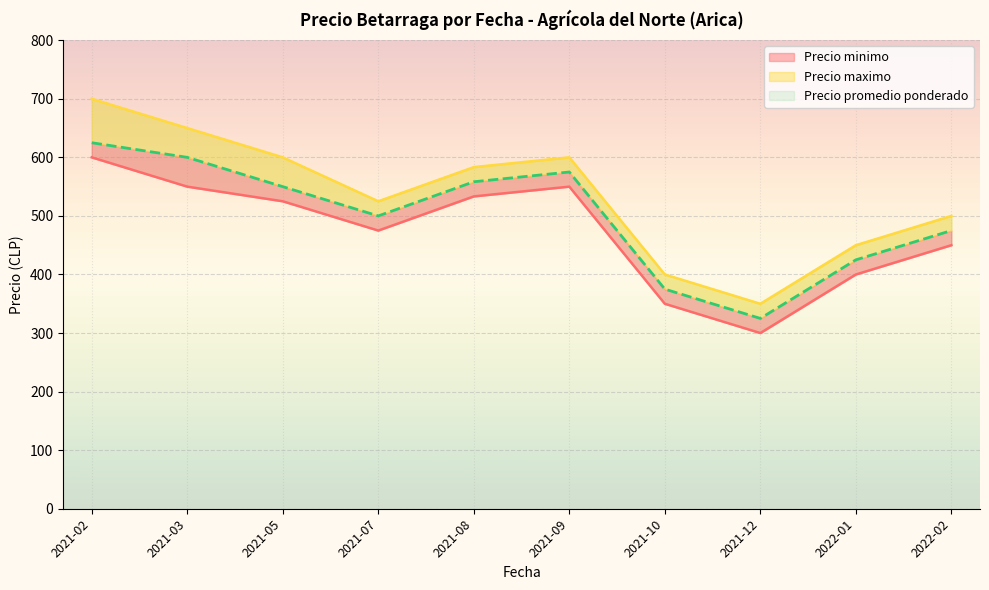

True or false: Precio promedio ponderado has more than 2 points higher than both neighbors.

False